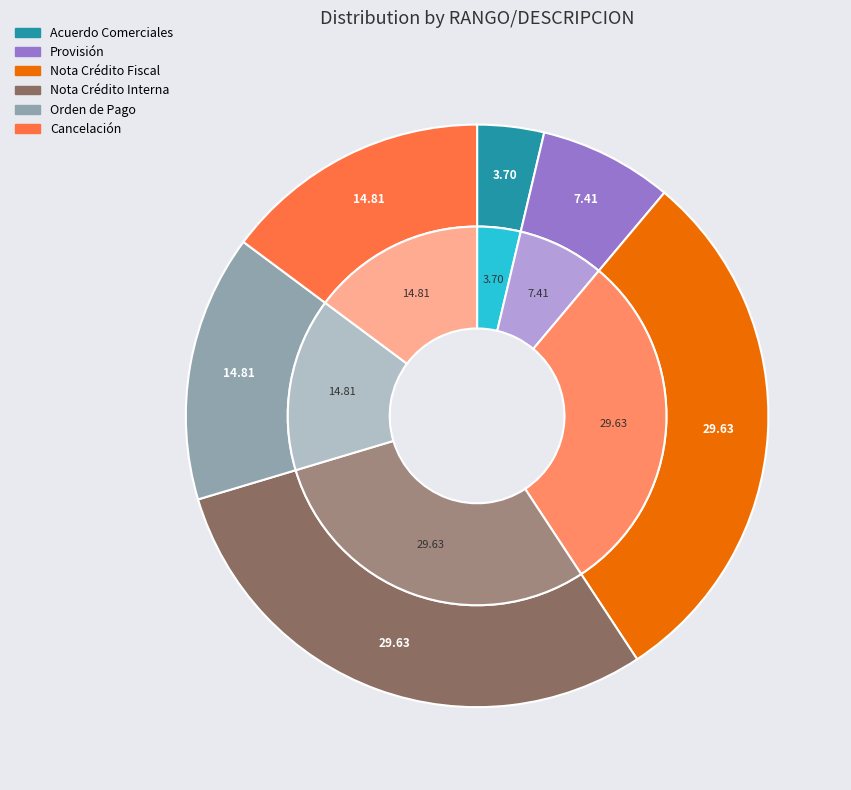

Between Orden de Pago and Provisión, which is larger?

Orden de Pago